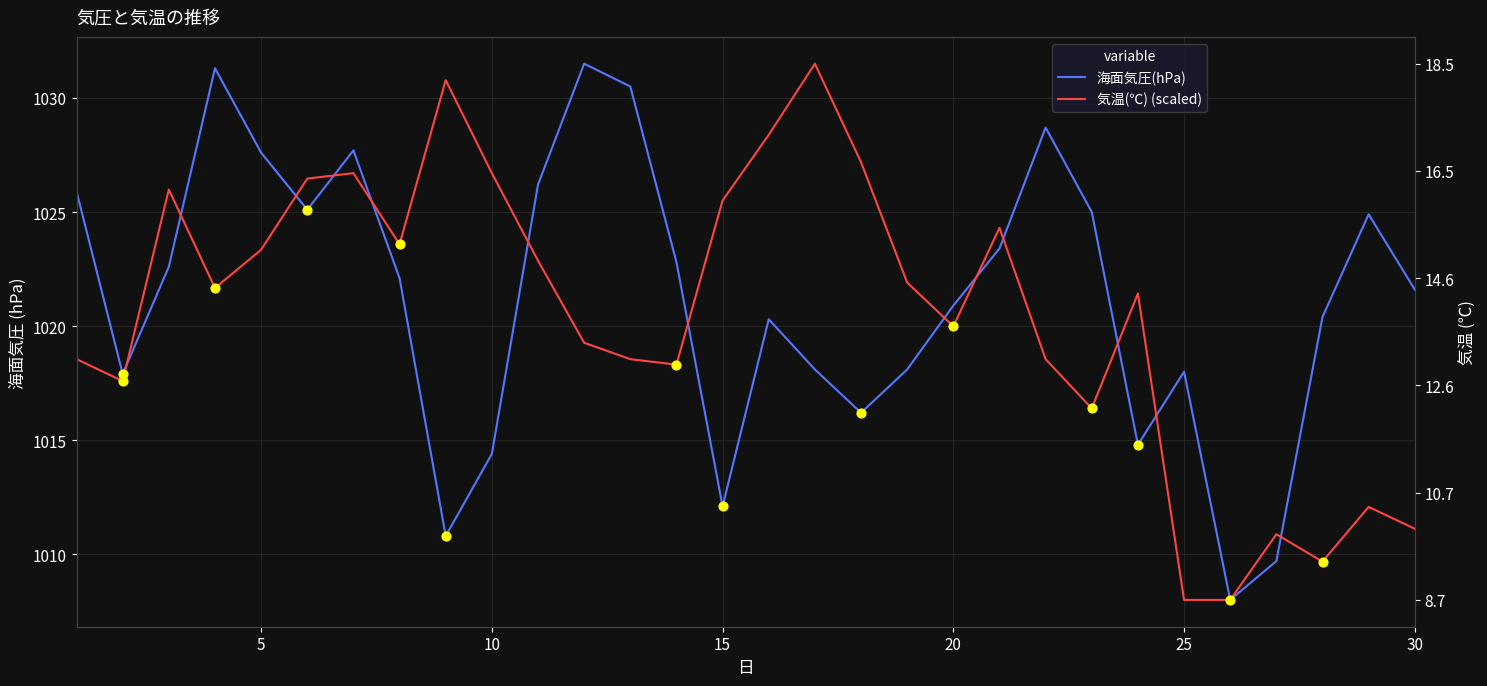

At how many categories does at least one series exceed 1025?

16